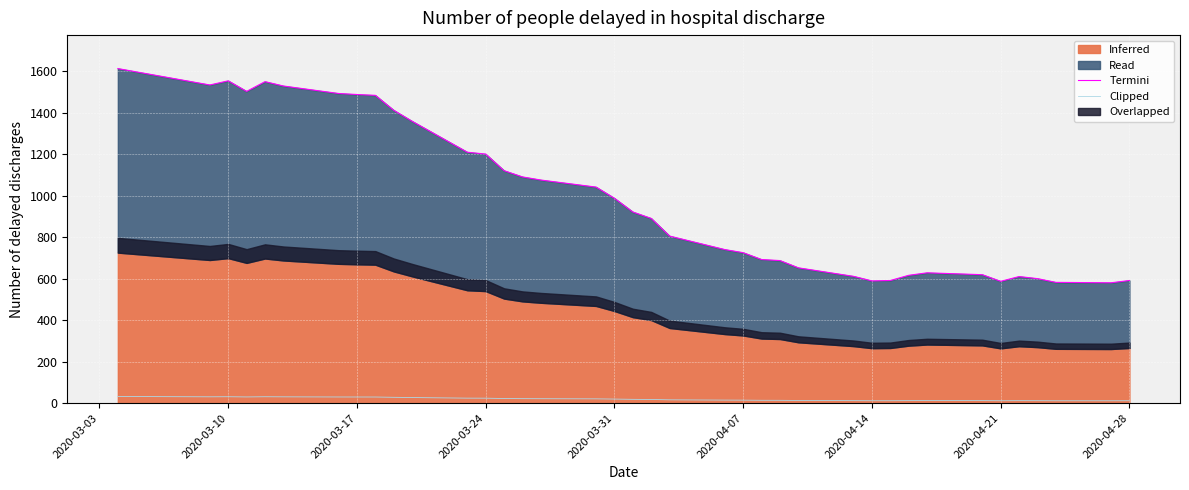

At which category does Clipped reach its first local peak?

2020-03-10